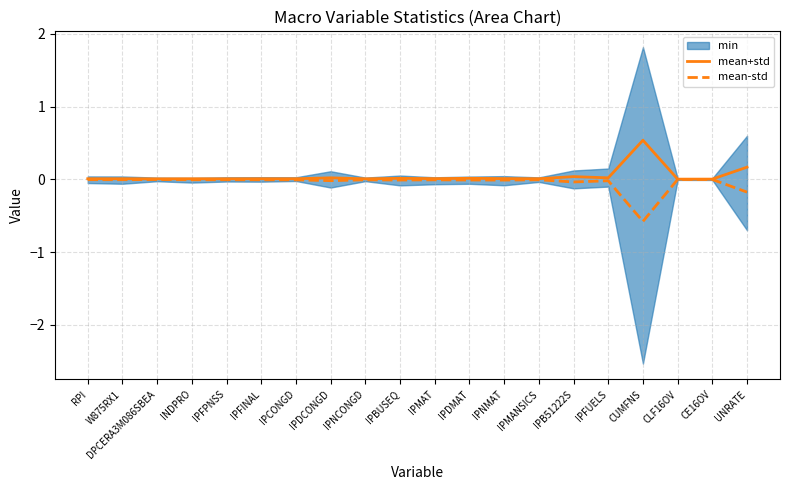

Which has a higher value, W875RX1 or INDPRO?

W875RX1